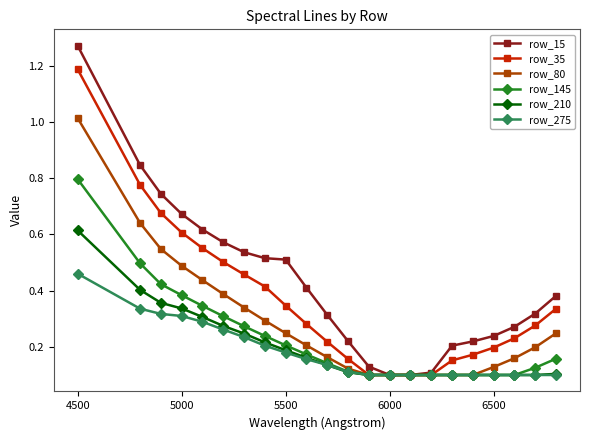

Which series has the largest range (max minus min)?

row_15